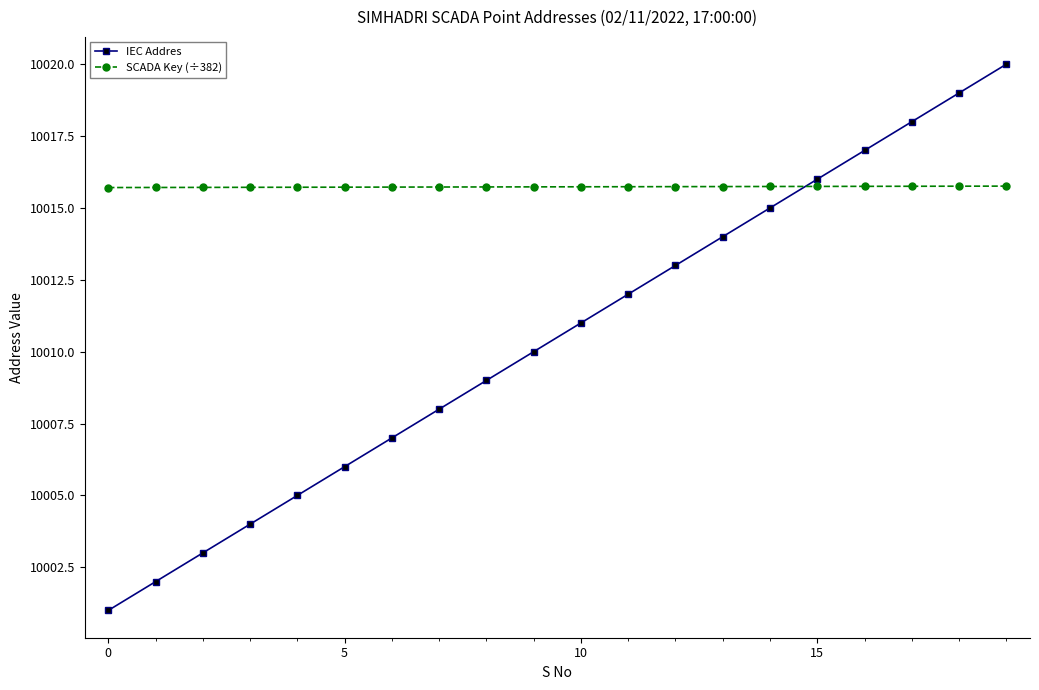

True or false: SCADA Key (÷382) and IEC Addres cross at least once.

True